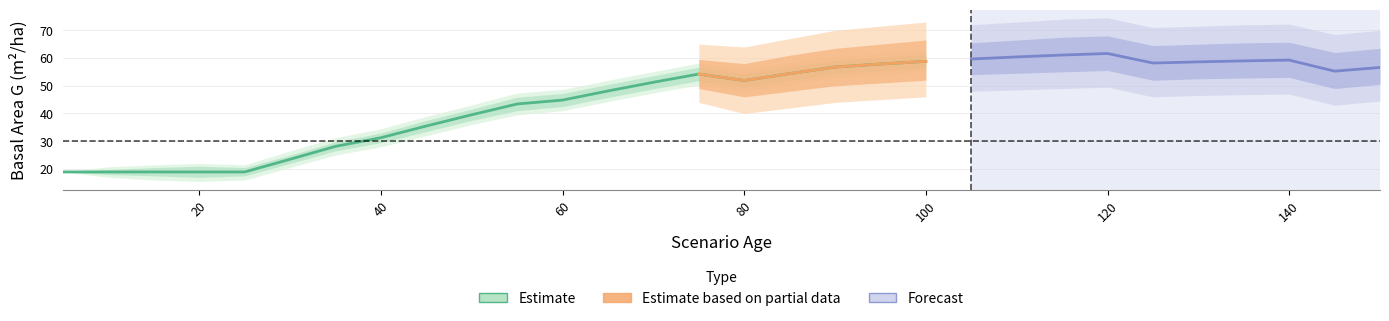

Where is the first local minimum for G?

80